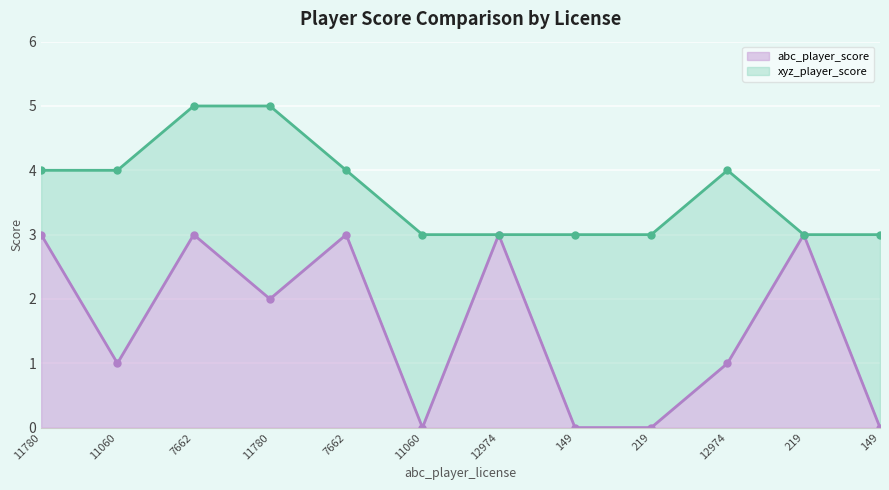

What is the sum of the values at 149 and 7662?

3